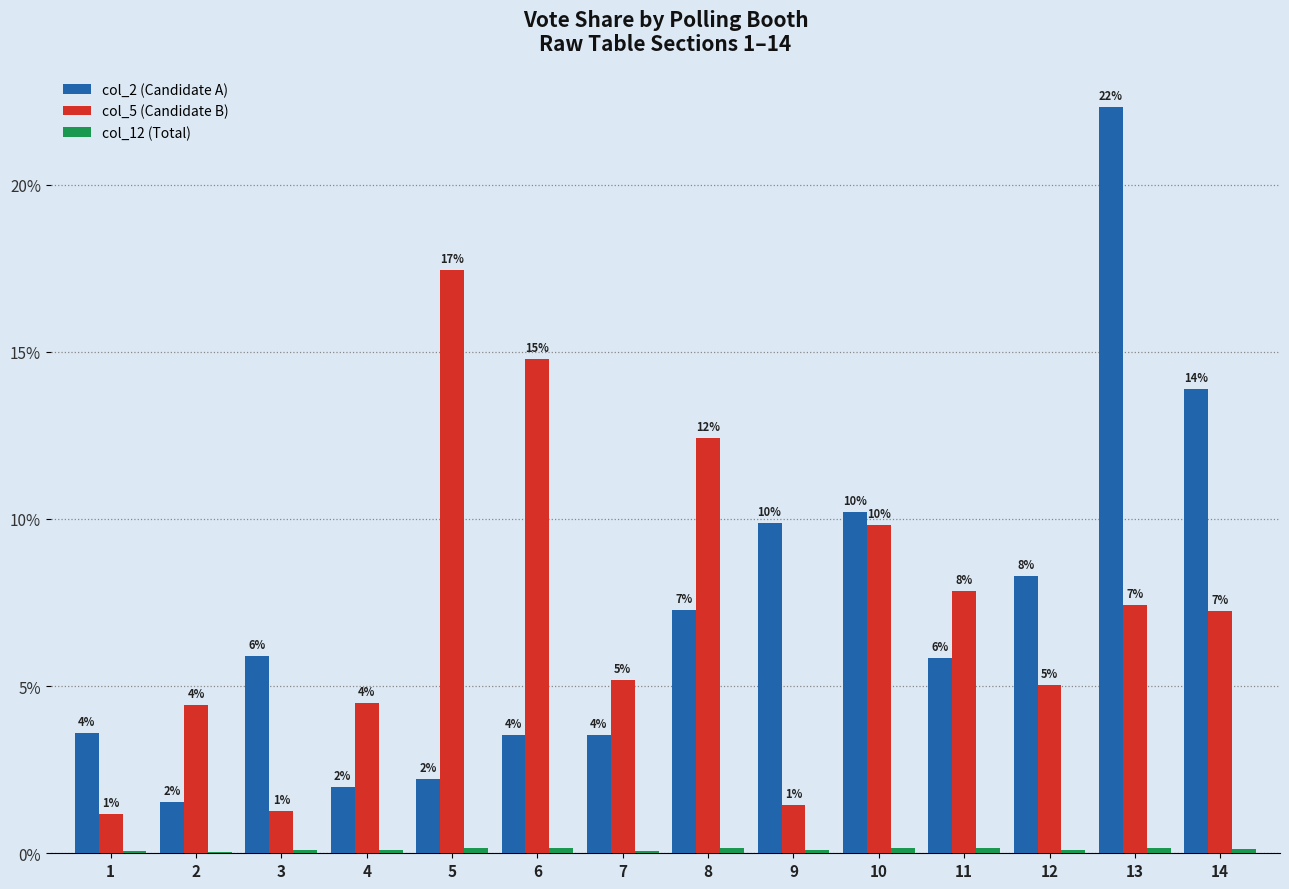

What is the minimum value shown in the chart?

0.1